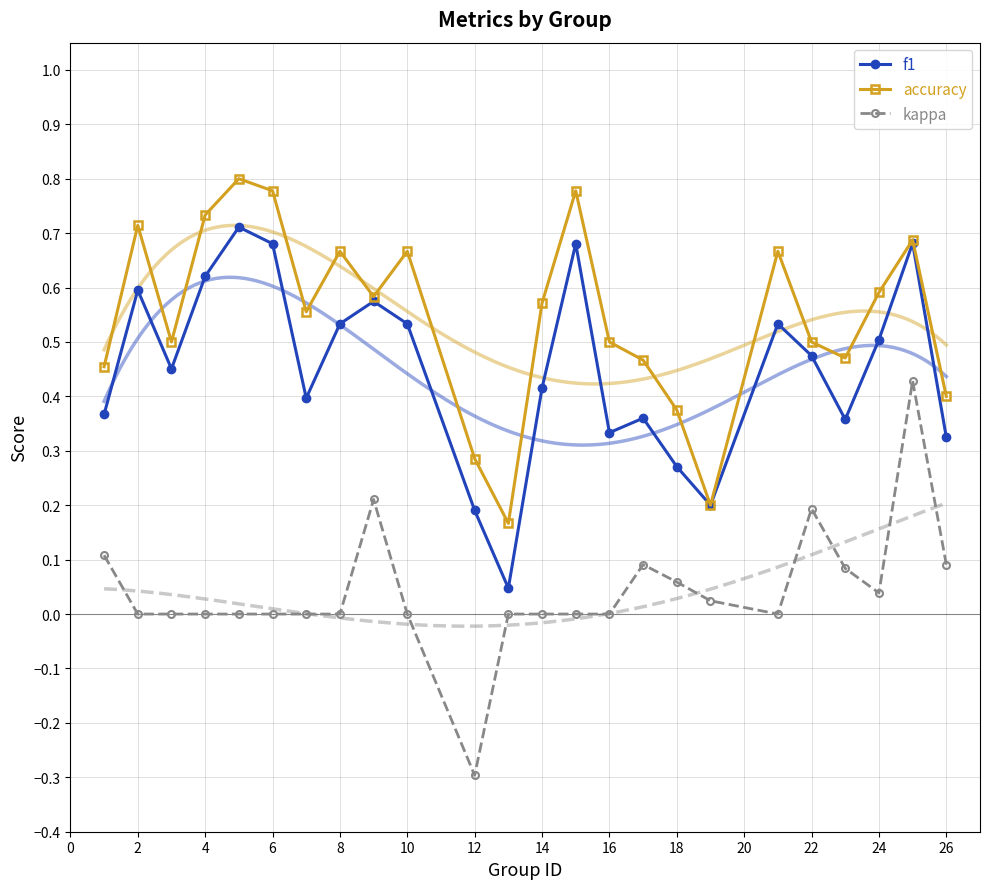

List the series in order of their peak value, highest first.

accuracy, f1, kappa